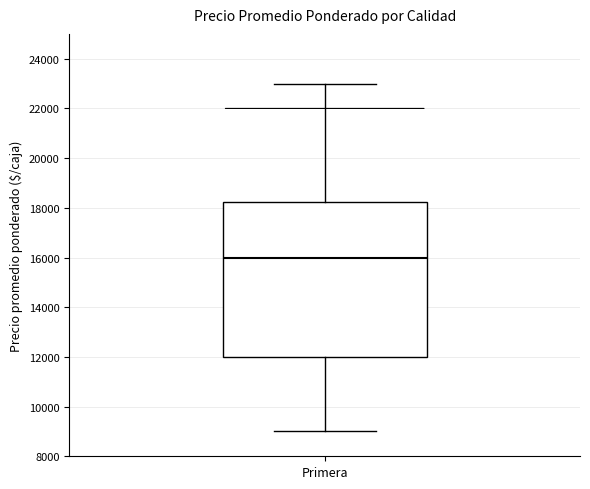

Read this box plot against the y-axis: the position of the median line, the range covered by the box, and the ends of both whiskers. The values are not printed on the chart, so give them approximately, as read against the axis.

median 16000, box 12000 to 18200, whiskers 9000 to 23000